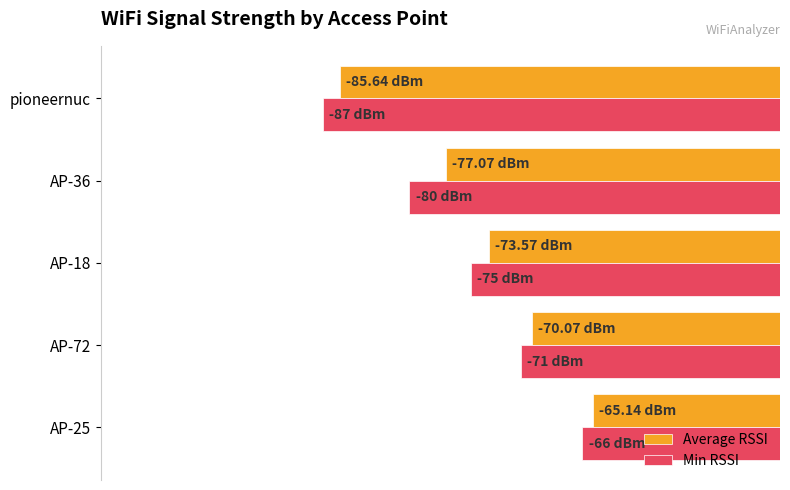

What are all the series names shown in the legend?

Average RSSI, Min RSSI